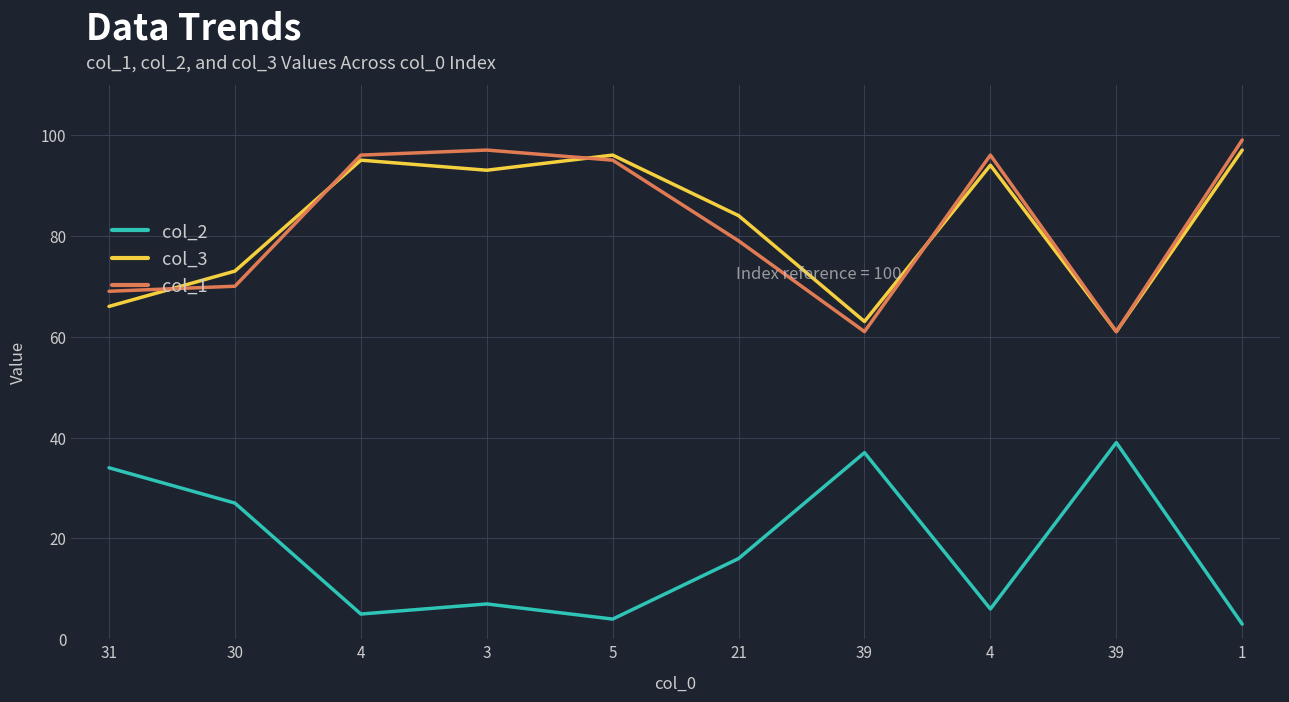

How many lines are shown in the chart?

3